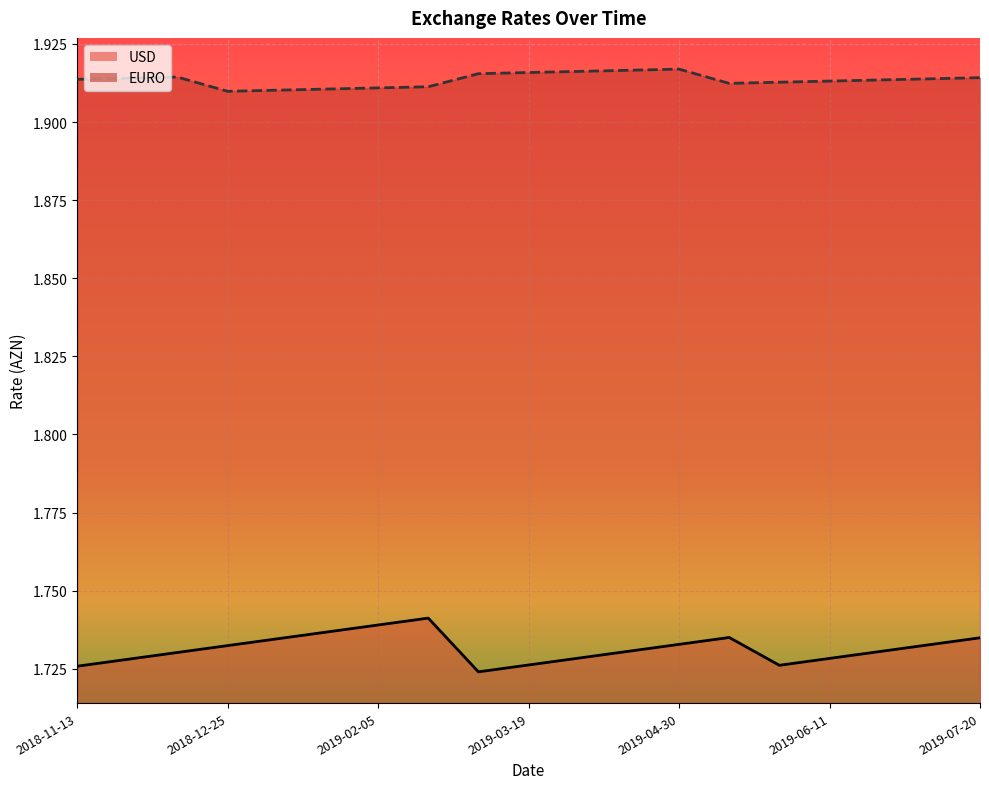

Between 2019-02-19 and 2019-03-19, which is larger?

2019-02-19